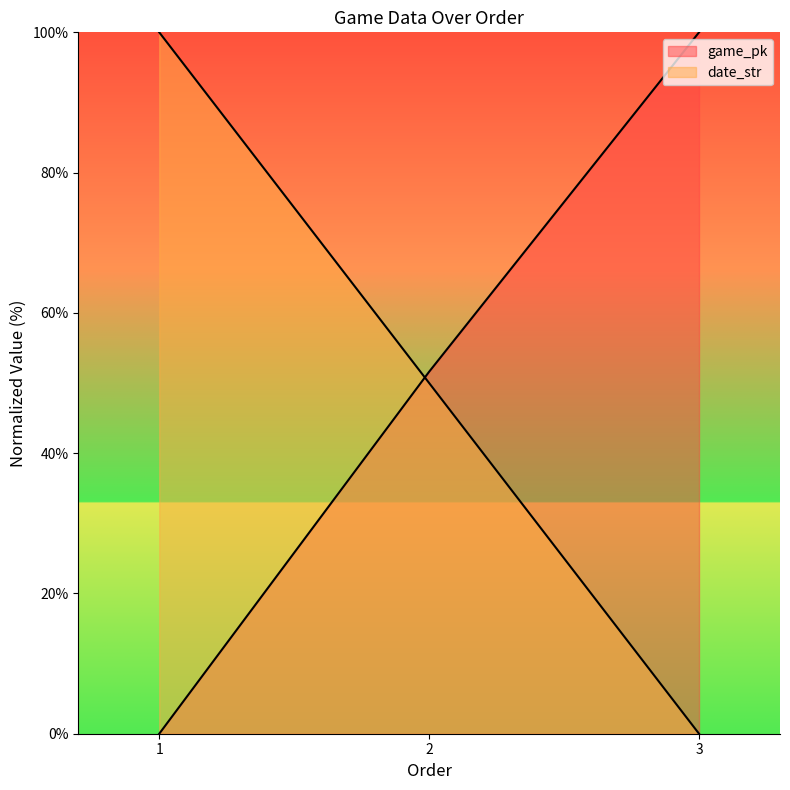

What is the highest value of the game_pk series?

100.0